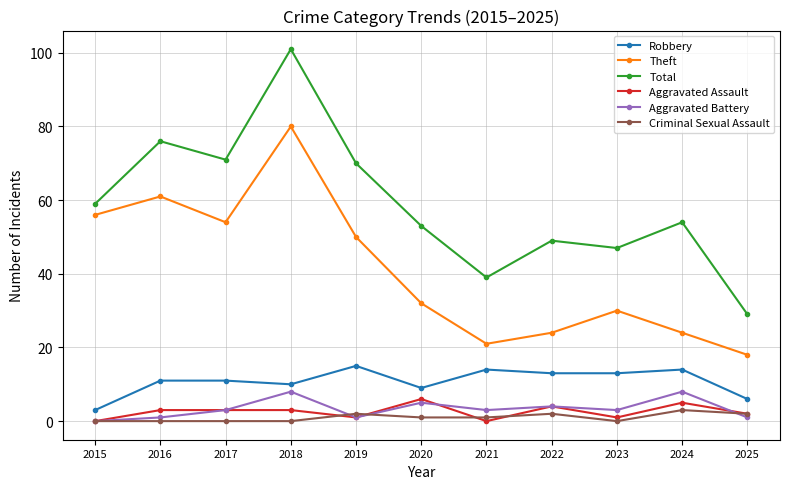

Reading left to right, transcribe all the data shown in this chart.

Robbery: 3	11	11	10	15	9	14	13	13	14	6
Theft: 56	61	54	80	50	32	21	24	30	24	18
Total: 59	76	71	101	70	53	39	49	47	54	29
Aggravated Assault: 0	3	3	3	1	6	0	4	1	5	2
Aggravated Battery: 0	1	3	8	1	5	3	4	3	8	1
Criminal Sexual Assault: 0	0	0	0	2	1	1	2	0	3	2